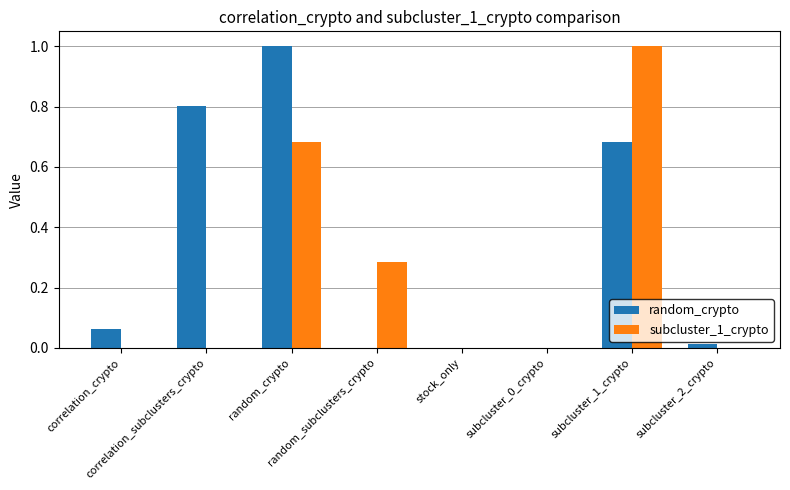

What is the maximum value shown in the chart?

1.0